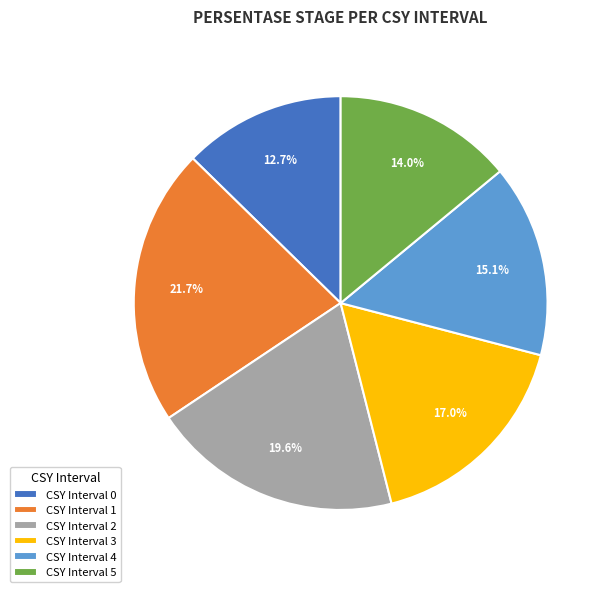

Is there any slice that represents more than half of the pie?

No